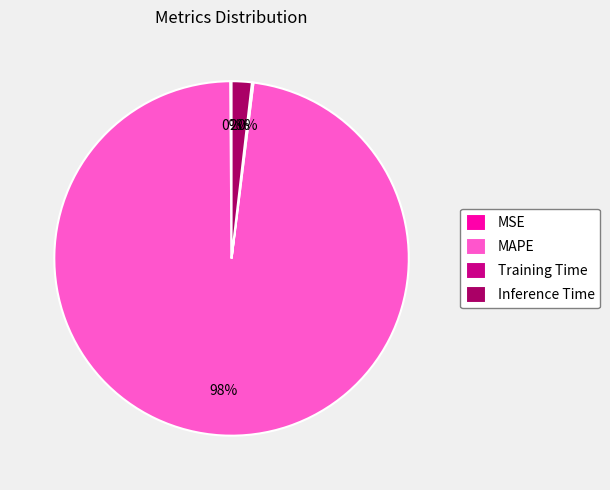

Which category has the biggest portion of the pie?

MAPE